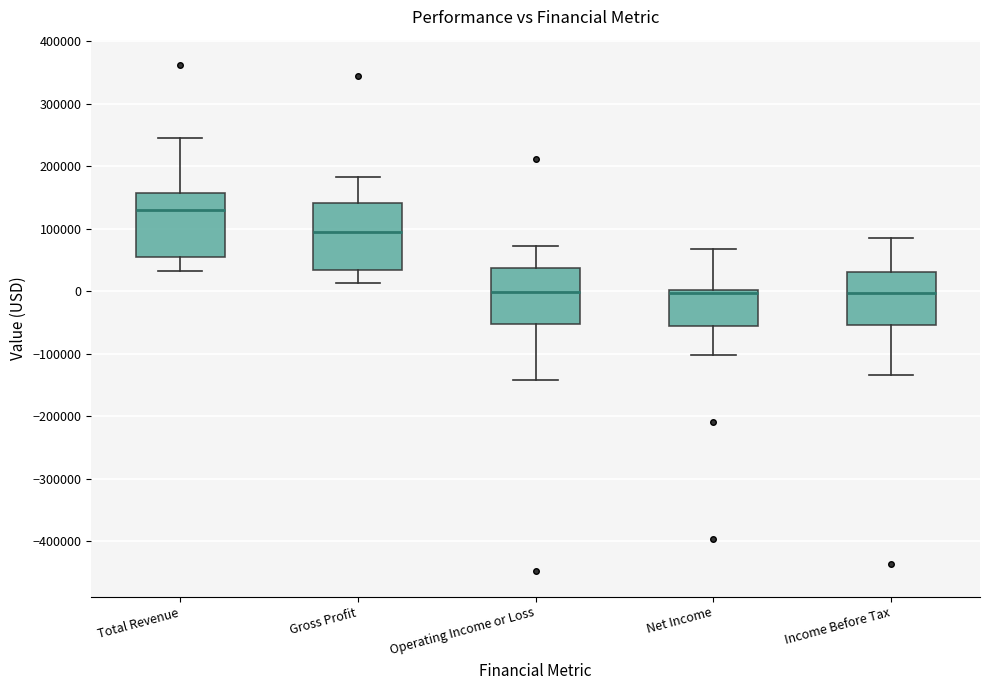

Where is the lower edge of the box for Operating Income or Loss on the y-axis? The values are not printed on the chart, so give them approximately, as read against the axis.

-50000